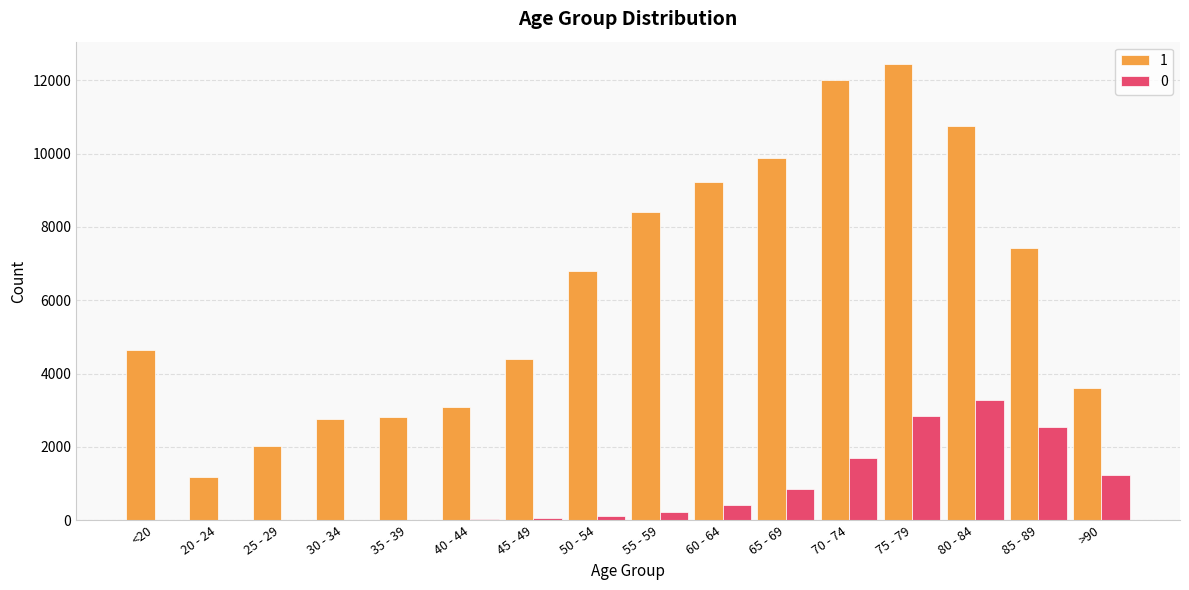

How many distinct data groups are displayed?

2